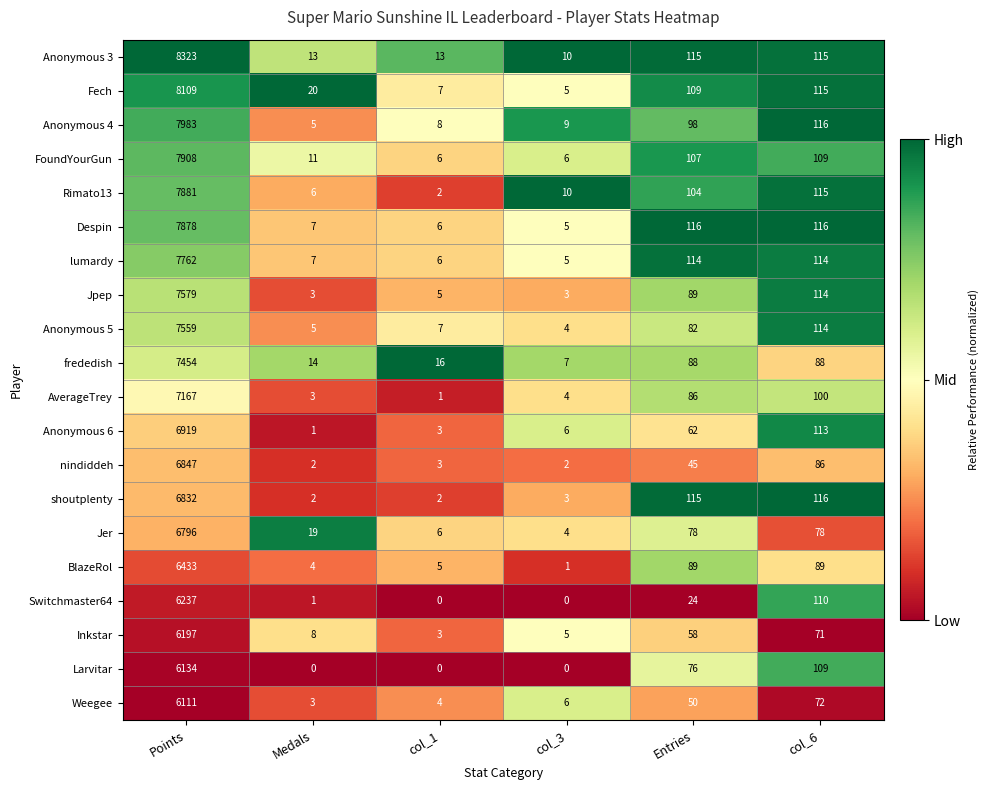

What is the average value of the Weegee series?

1041